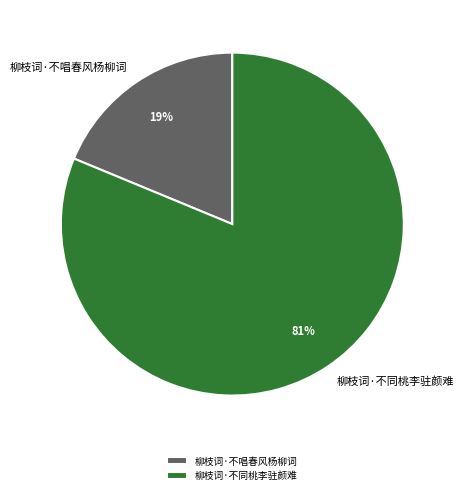

Count the number of slices in the pie.

2